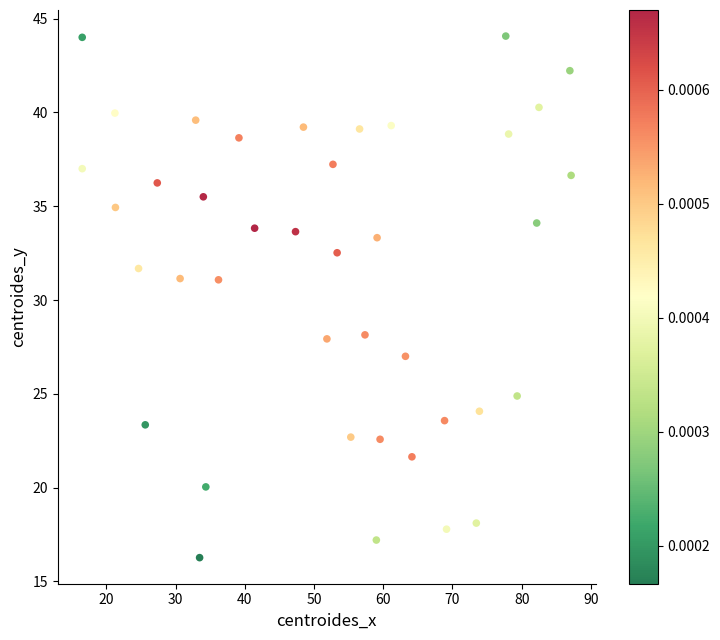

What is the range of Y values (max minus min)?

27.8